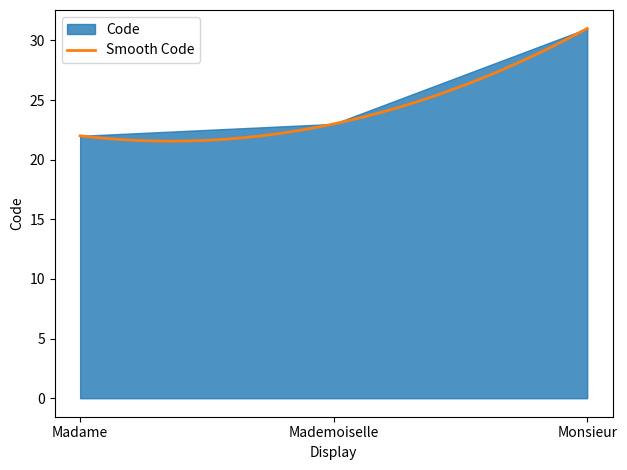

How many distinct data groups are displayed?

1